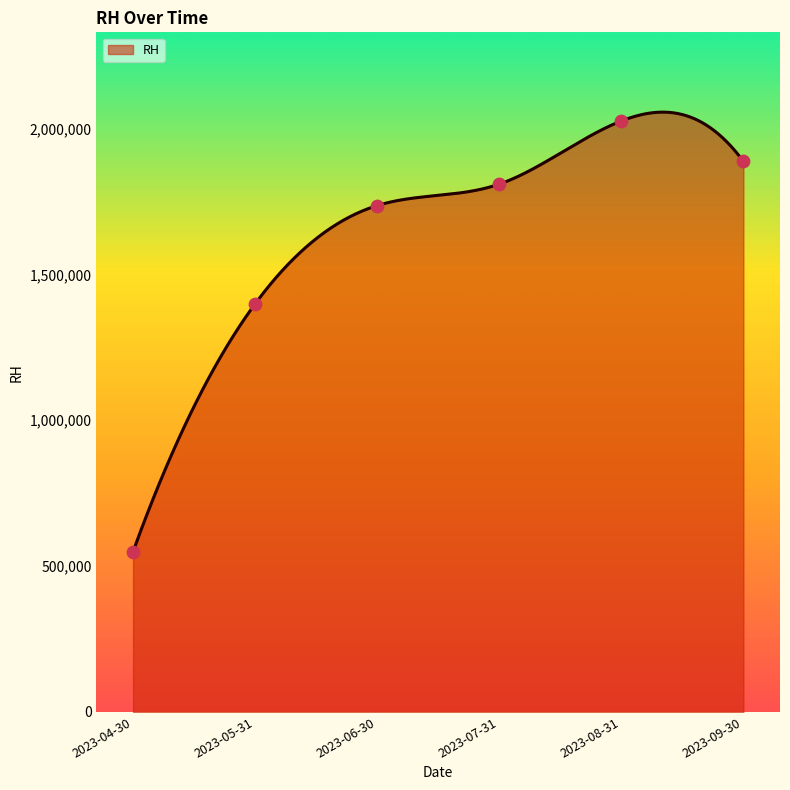

What is the change in value from 2023-07-31 to 2023-08-31?

+216500